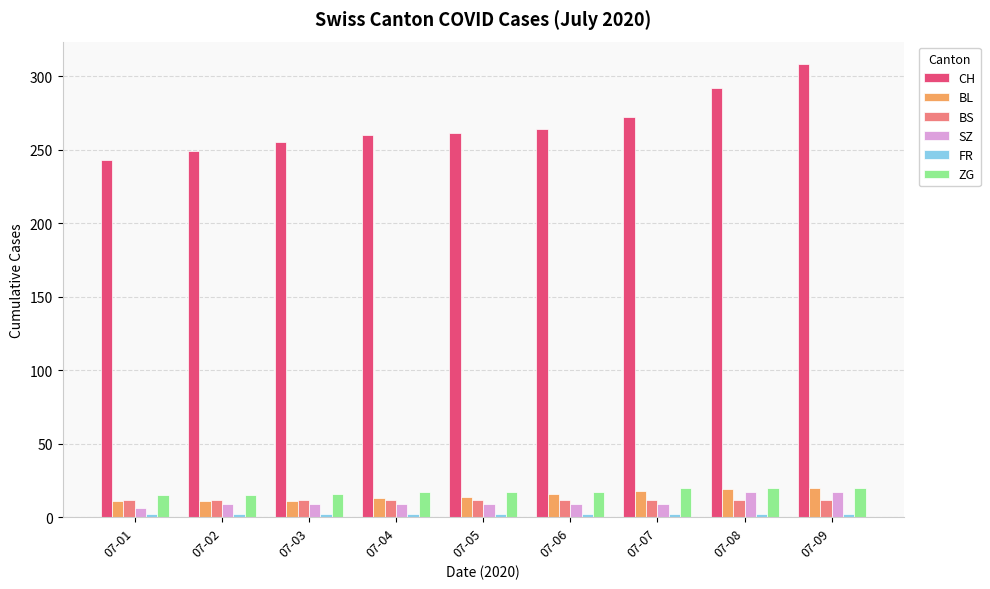

Which series has the largest total across all categories?

CH